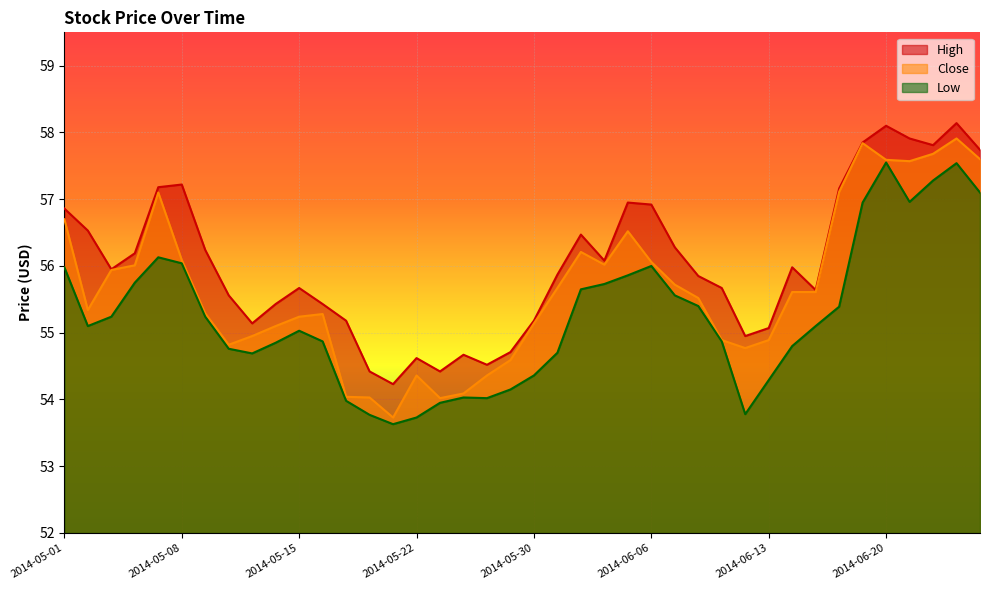

What is the difference between the maximum and minimum values in the Low series?

3.9